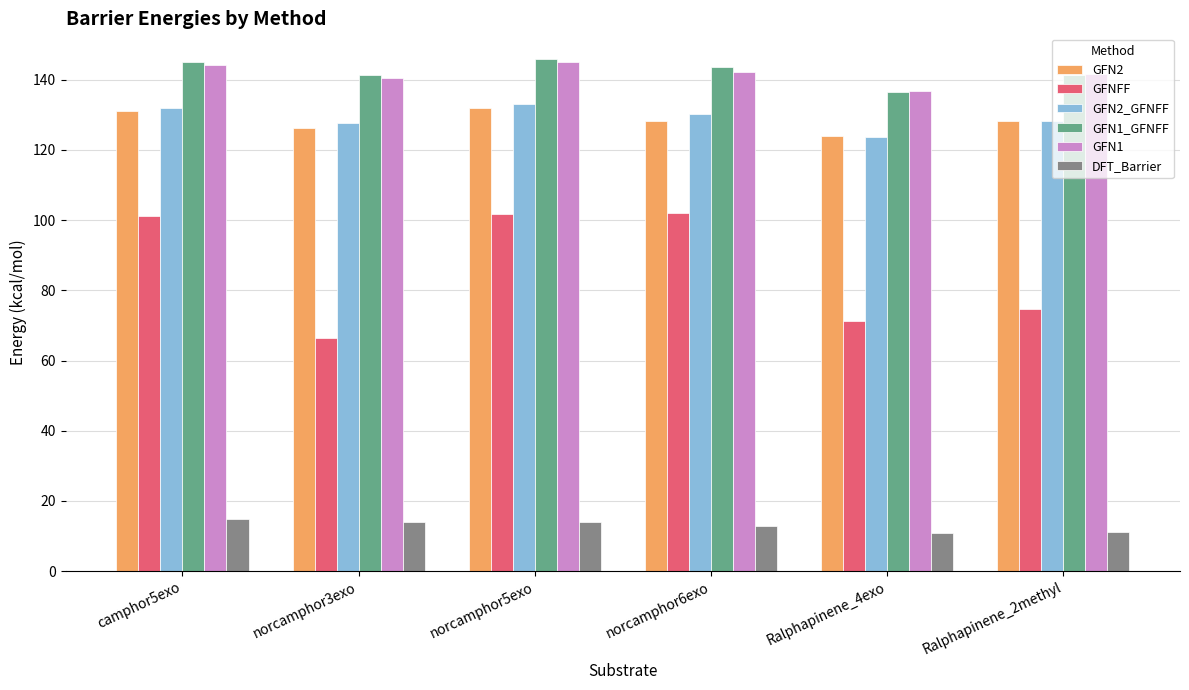

Is it true that GFNFF equals 43.3 at Ralphapinene_4exo?

False